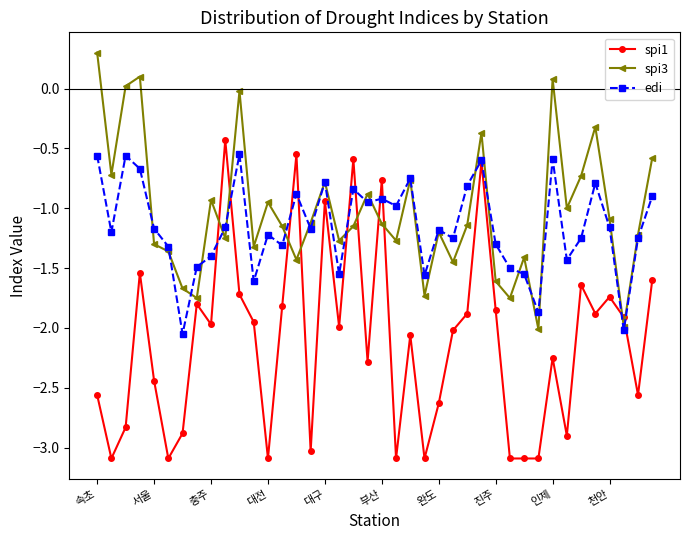

True or false: spi1 has more than 0 points higher than both neighbors.

True